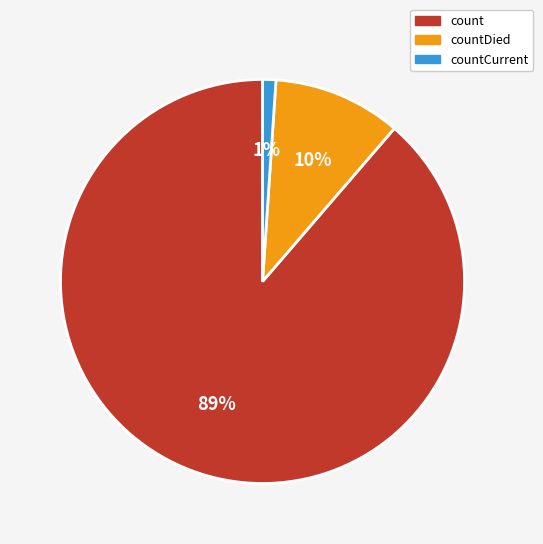

Does any single category account for the majority?

Yes